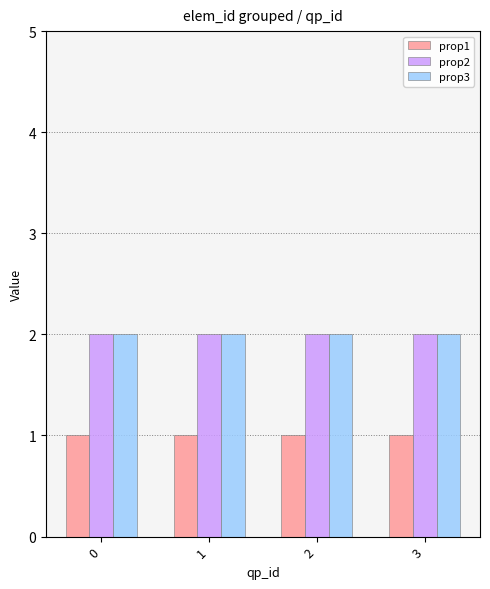

What value does the prop3 series have at 1?

2